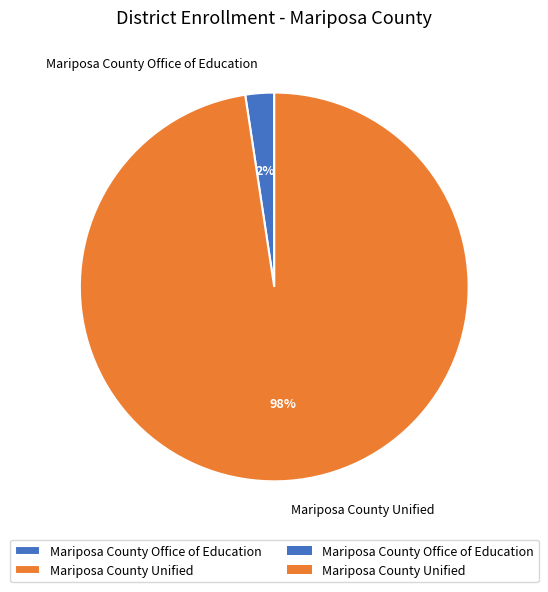

What percentage is the Mariposa County Unified slice, to the nearest percent?

98%